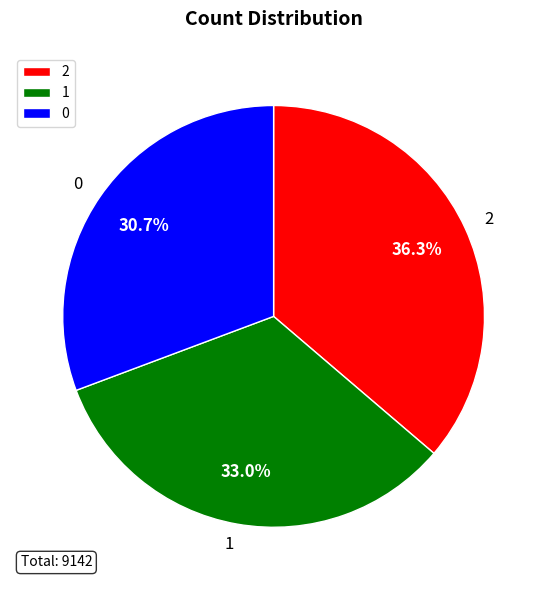

Is it true that 0 is 44% of the pie?

False